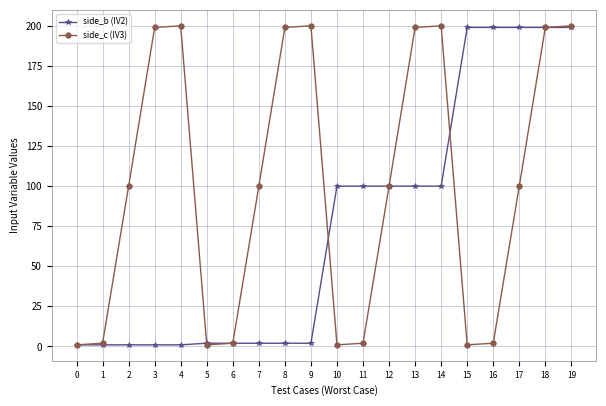

What is the difference between the second highest and minimum values in the side_b (IV2) series?

198